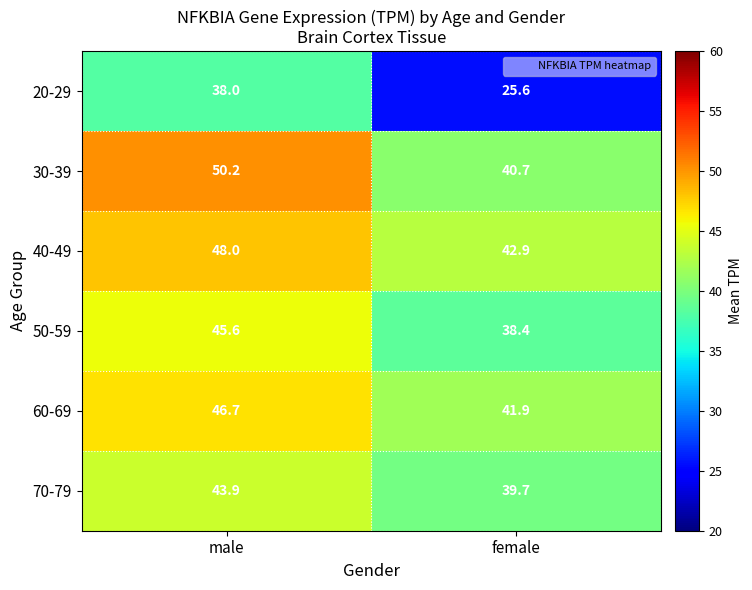

What is the average value of the 40-49 series?

45.5